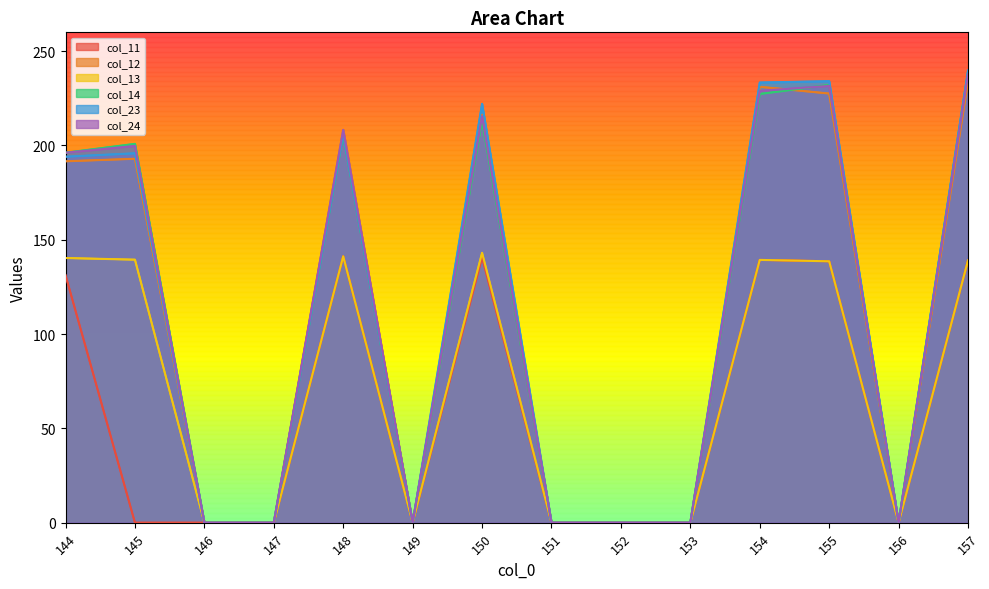

At which label is col_12 closest to 116?

144